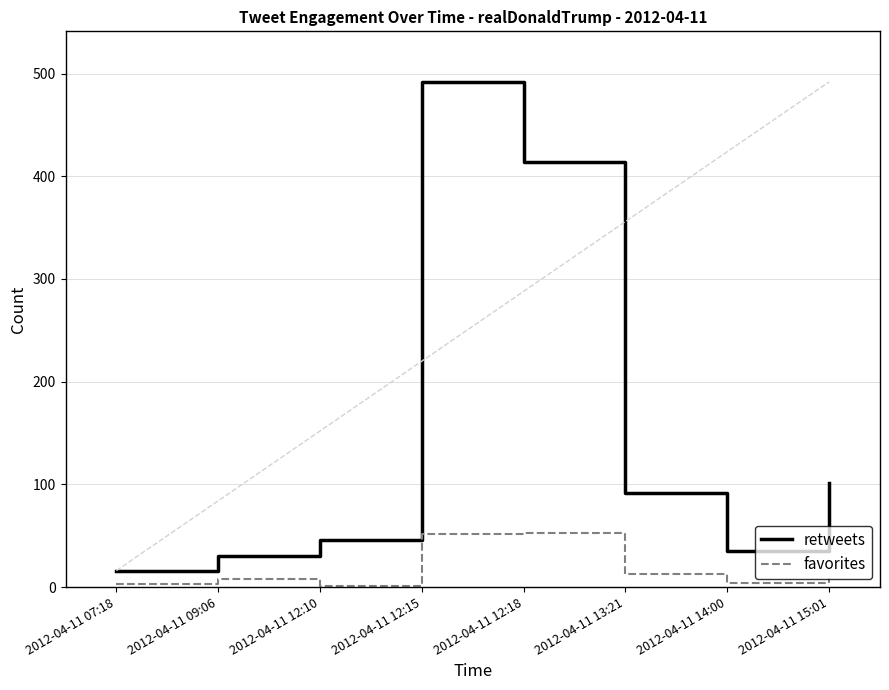

What is the difference between the retweets values at 2012-04-11 12:15 and 2012-04-11 13:21?

400